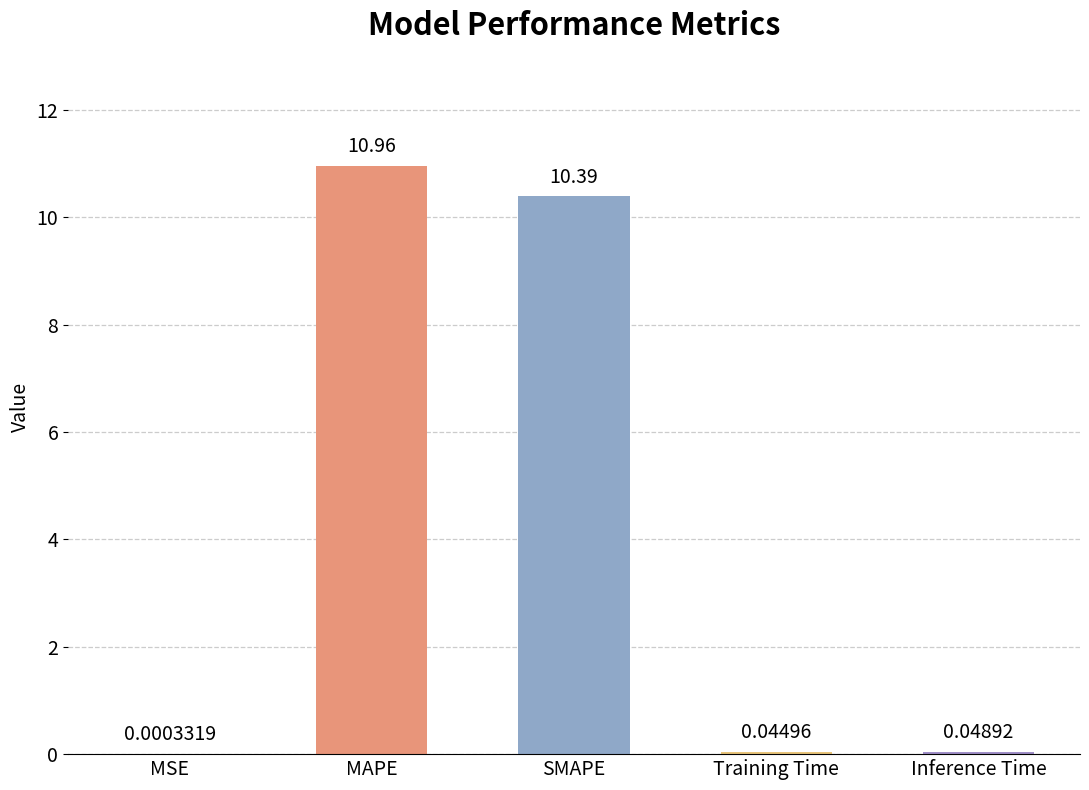

Approximately how many times larger is the value at SMAPE compared to MAPE?

0.9